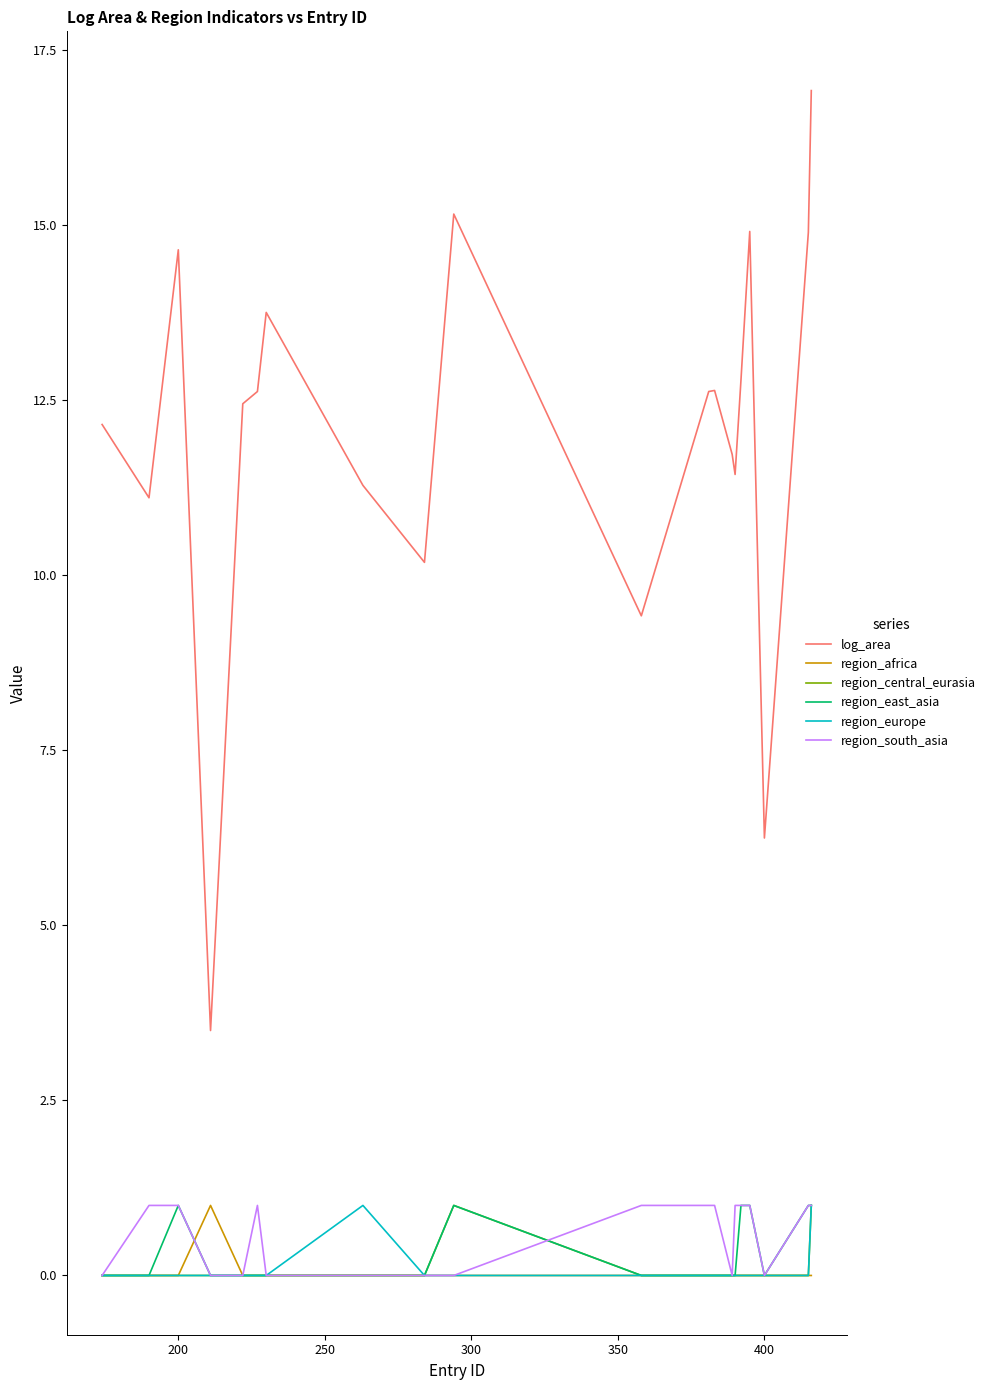

What is the average value of the region_europe series?

0.1